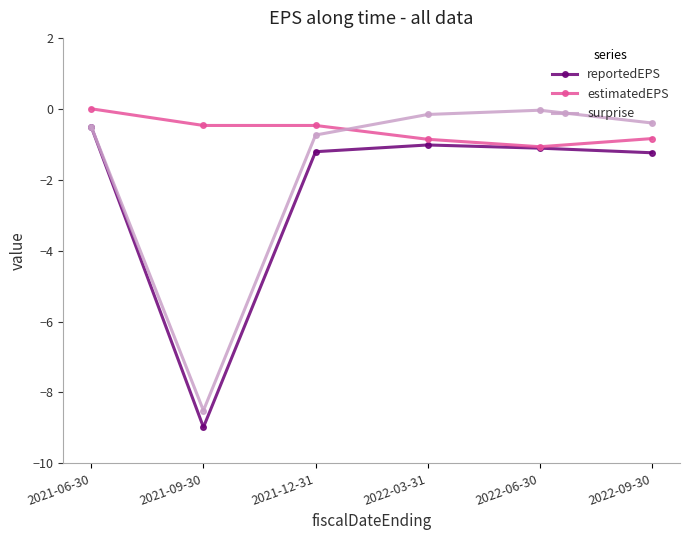

The reportedEPS series shows -3.2 at 2021-09-30. True or false?

False